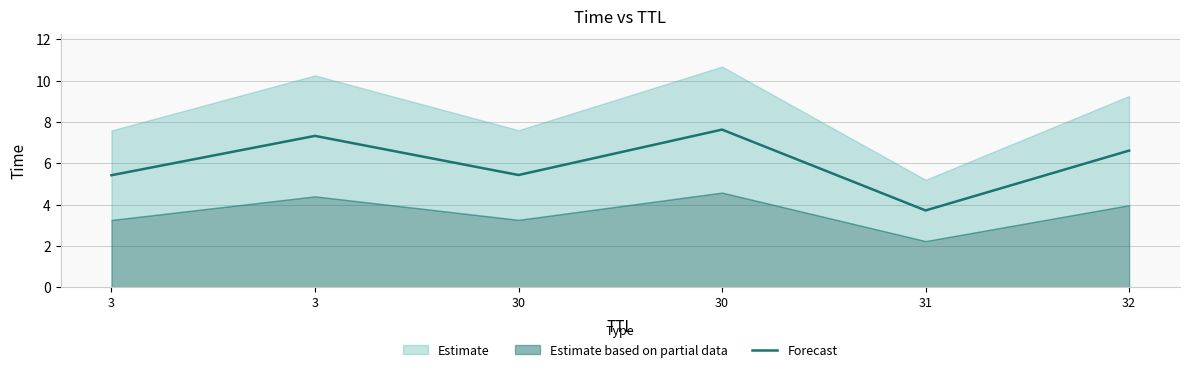

Rank the categories by value from lowest to highest.

31, 3, 30, 32, 3, 30